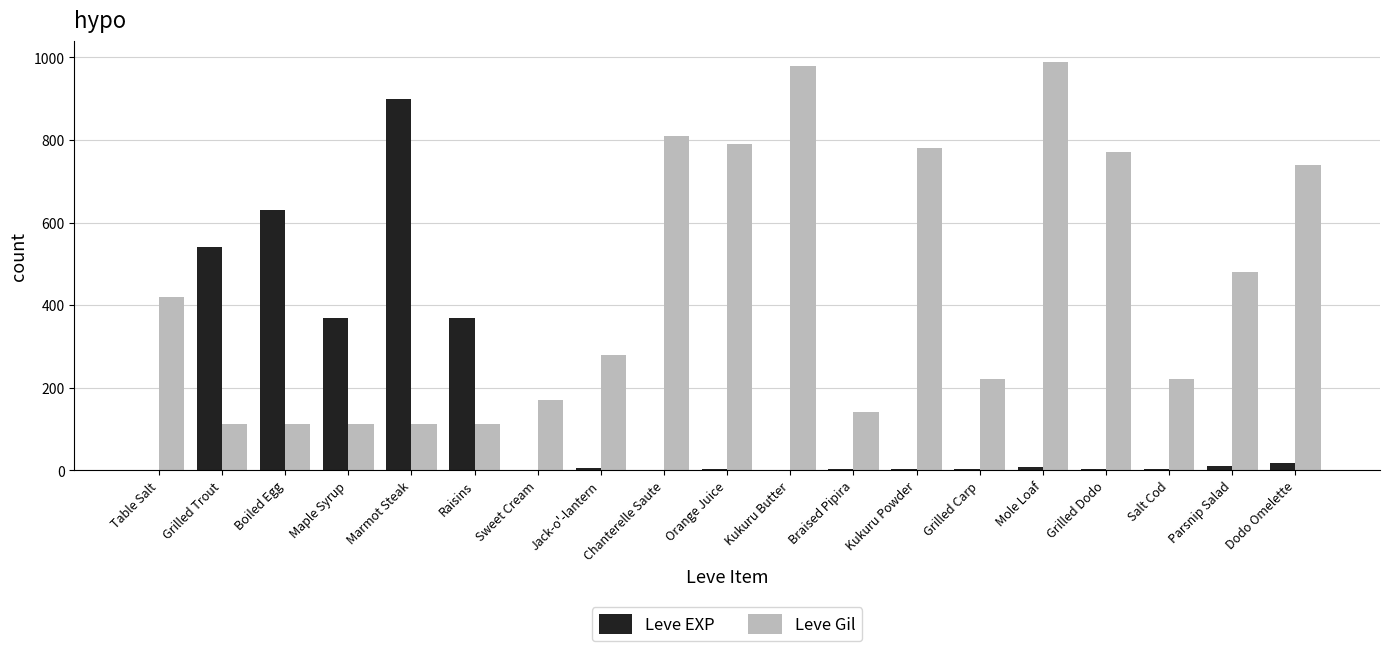

Where is Leve Gil nearest to the value 551?

Parsnip Salad